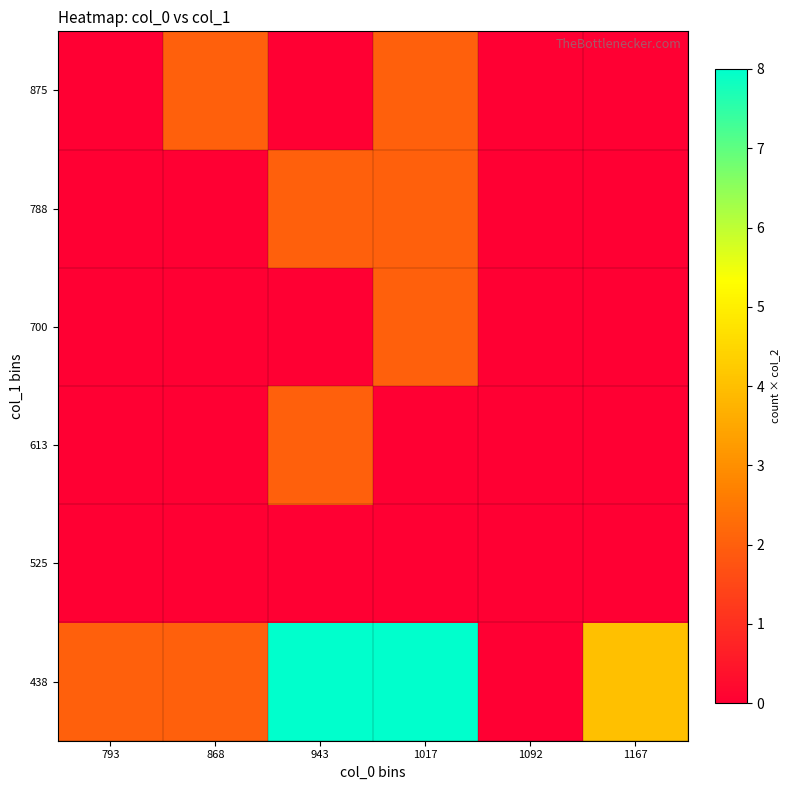

What is the spread (max minus min) of values at 793?

2